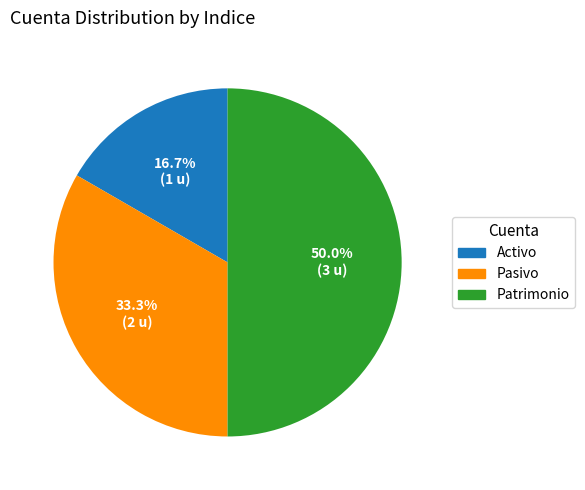

Is it true that Patrimonio is 63% of the pie?

False